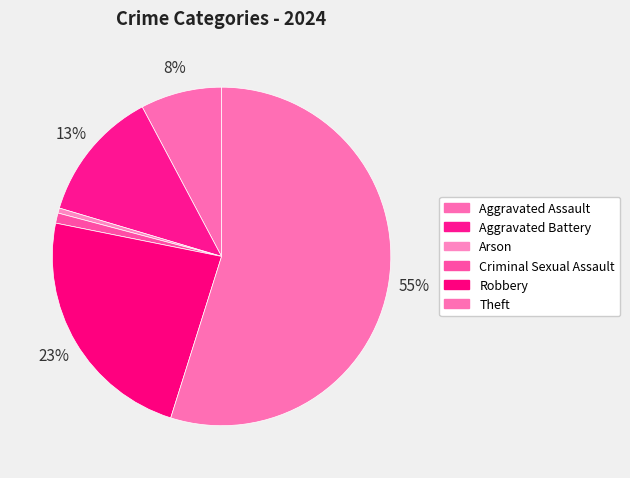

How many segments does this pie chart have?

6